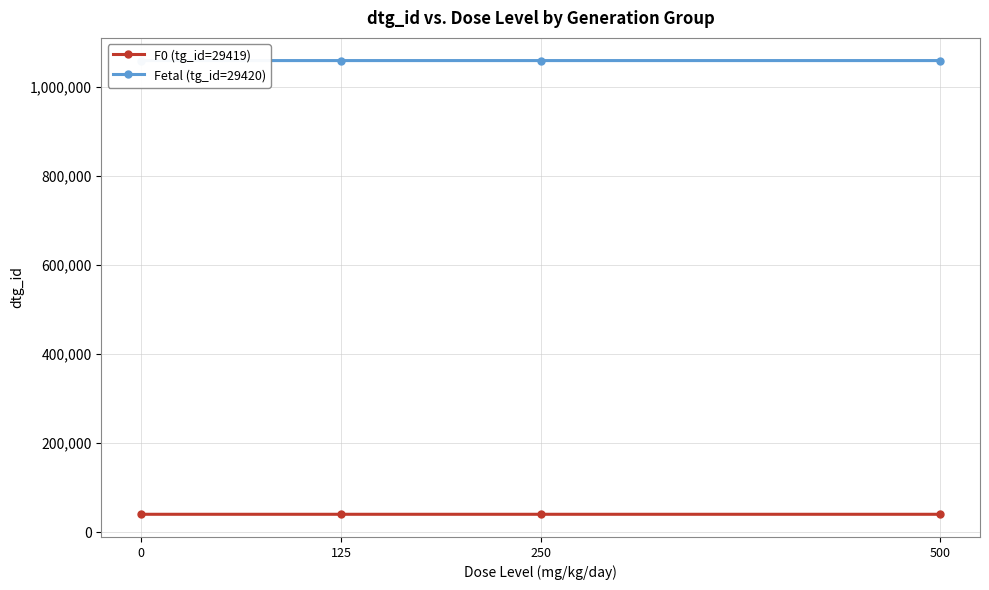

What is the difference between the highest and lowest values at 250?

1018379